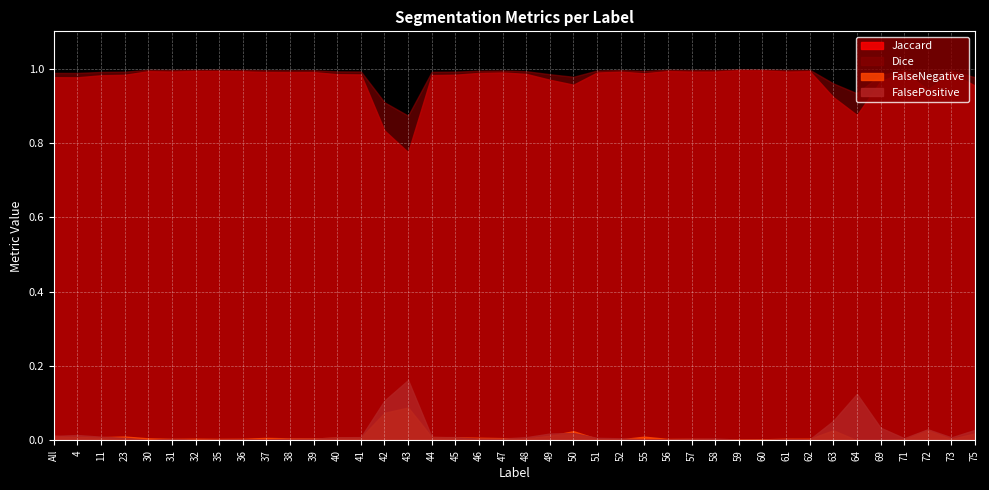

In FalseNegative, how many points are higher than both neighbors (excluding endpoints)?

10